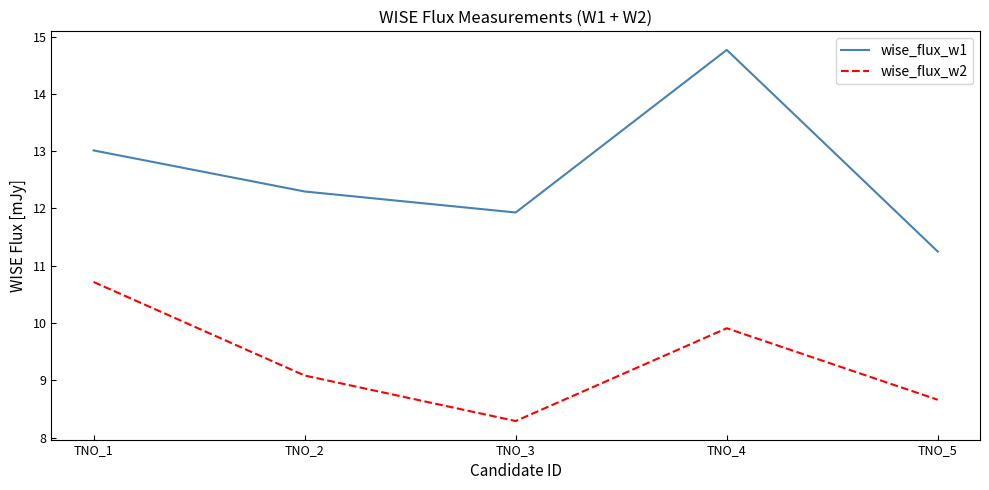

Reading left to right, what are all the values shown in this chart?

wise_flux_w1: 13.0	12.3	11.9	14.8	11.2
wise_flux_w2: 10.7	9.1	8.3	9.9	8.7